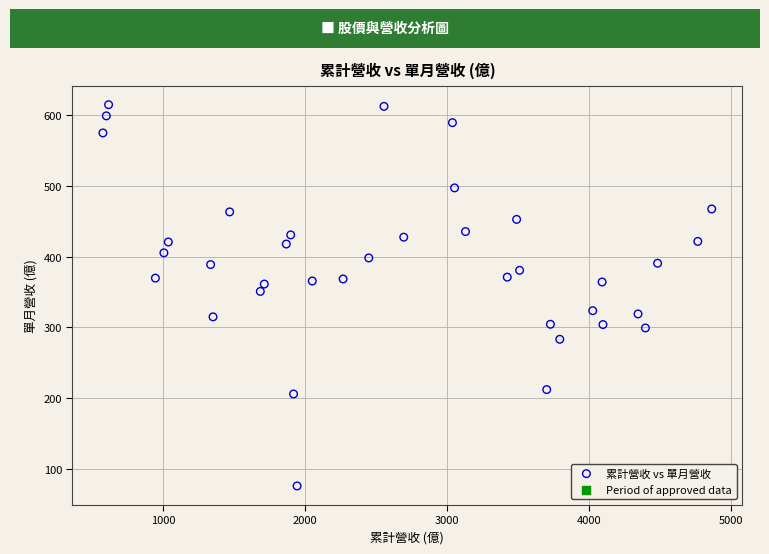

What is the range of X values (max minus min)?

4287.5